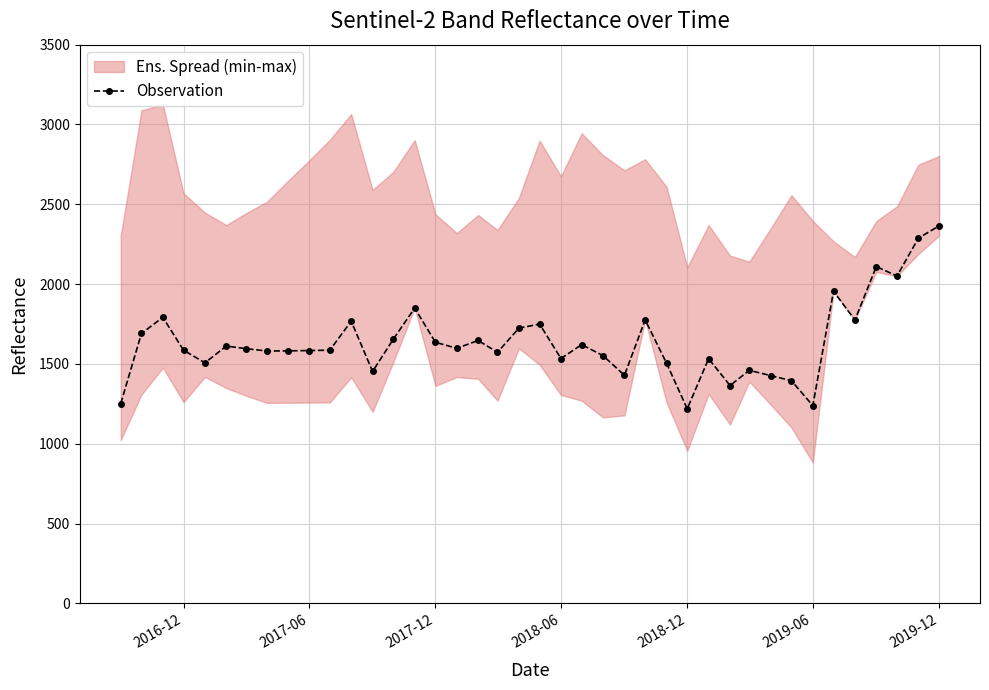

True or false: Observation has more than 2 points higher than both neighbors.

True